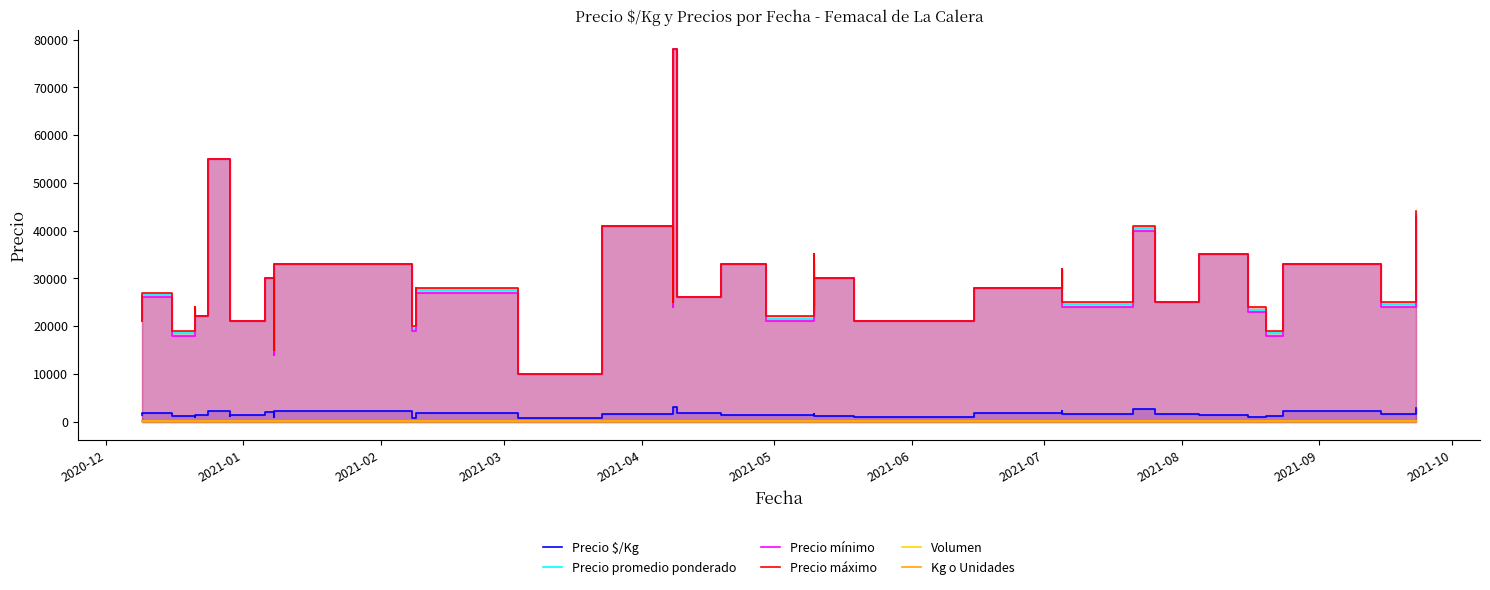

True or false: Precio máximo and Precio mínimo cross at least once.

False